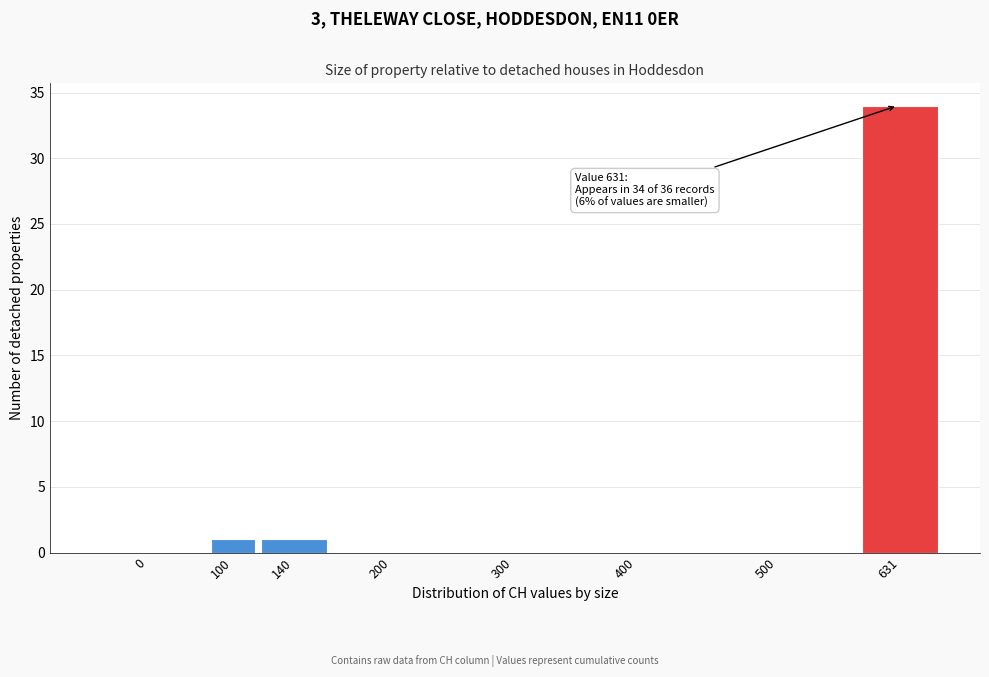

Reading left to right, extract all data points from this chart.

0=0	100=1	140=1	200=0	300=0	400=0	500=0	631=34